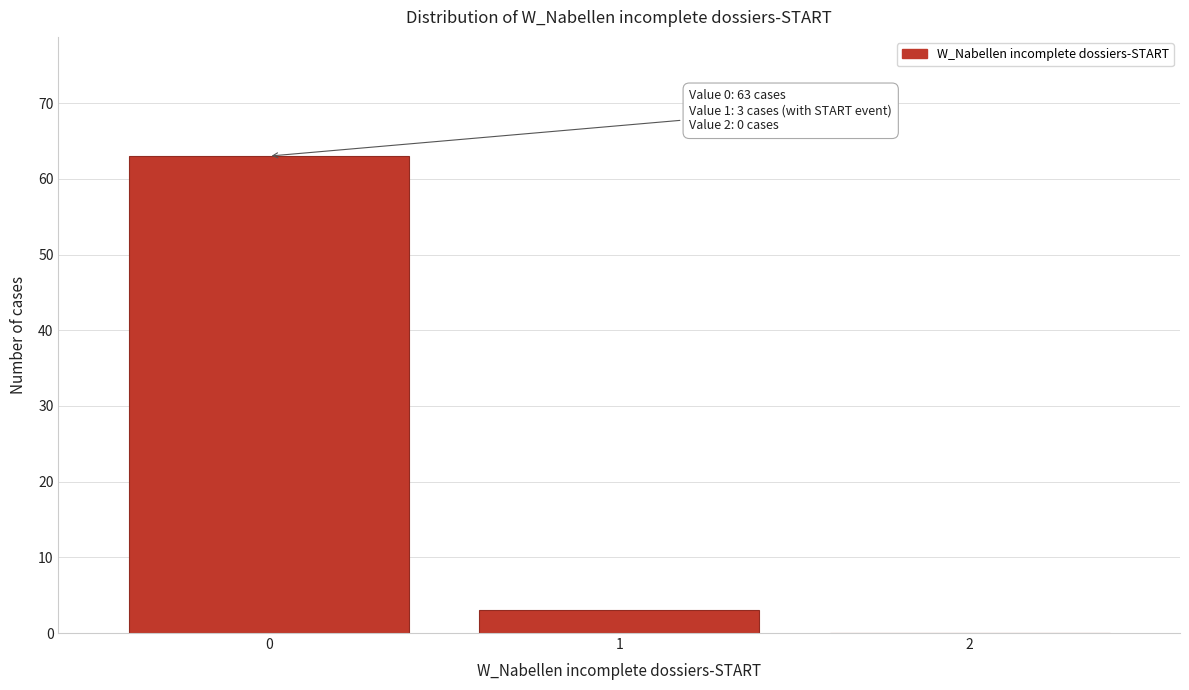

Reading left to right, what are all the values shown in this chart?

0=63	1=3	2=0